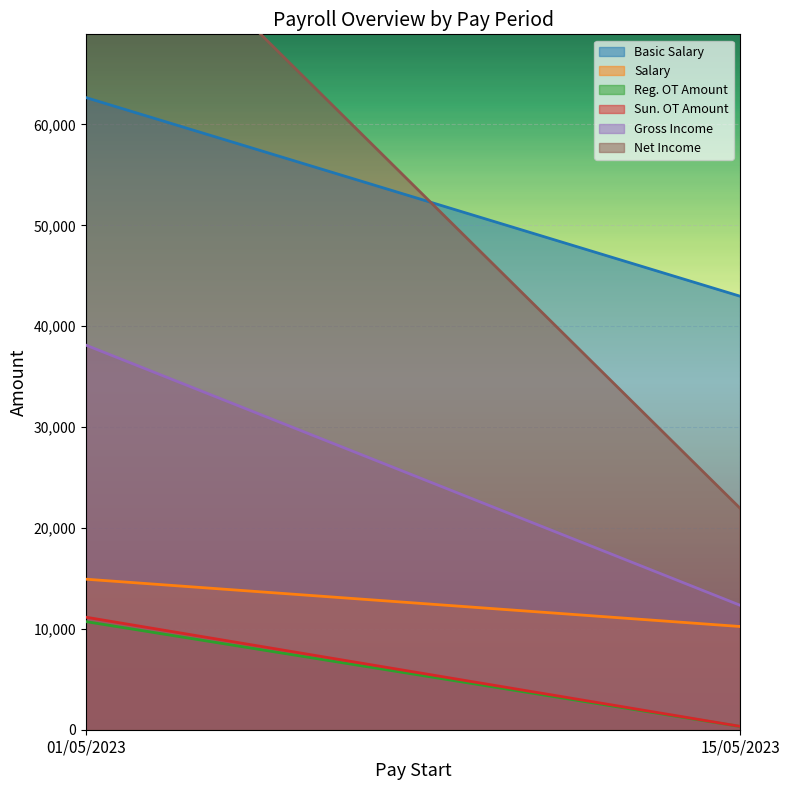

Which category has the highest value in the Reg. OT Amount series?

01/05/2023